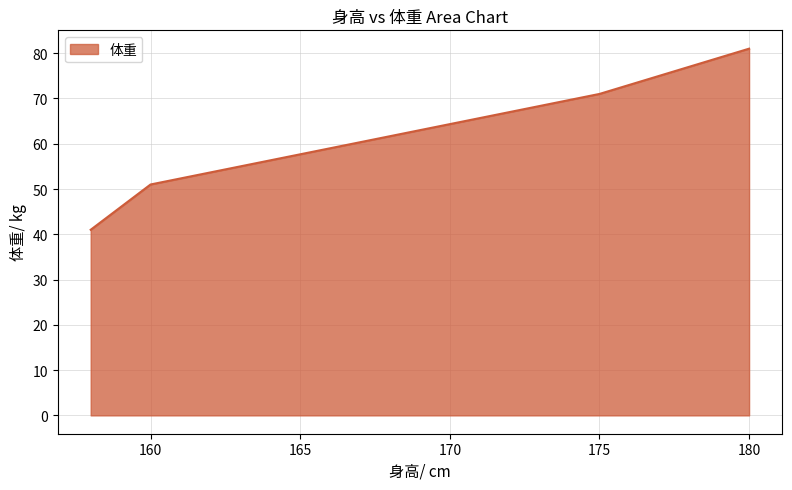

What is the difference between the maximum and minimum values?

40